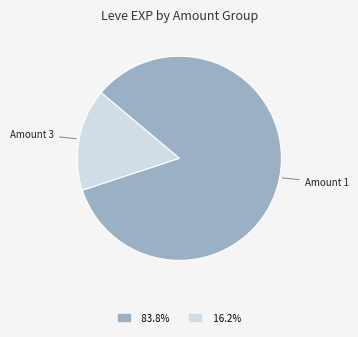

How many segments does this pie chart have?

2